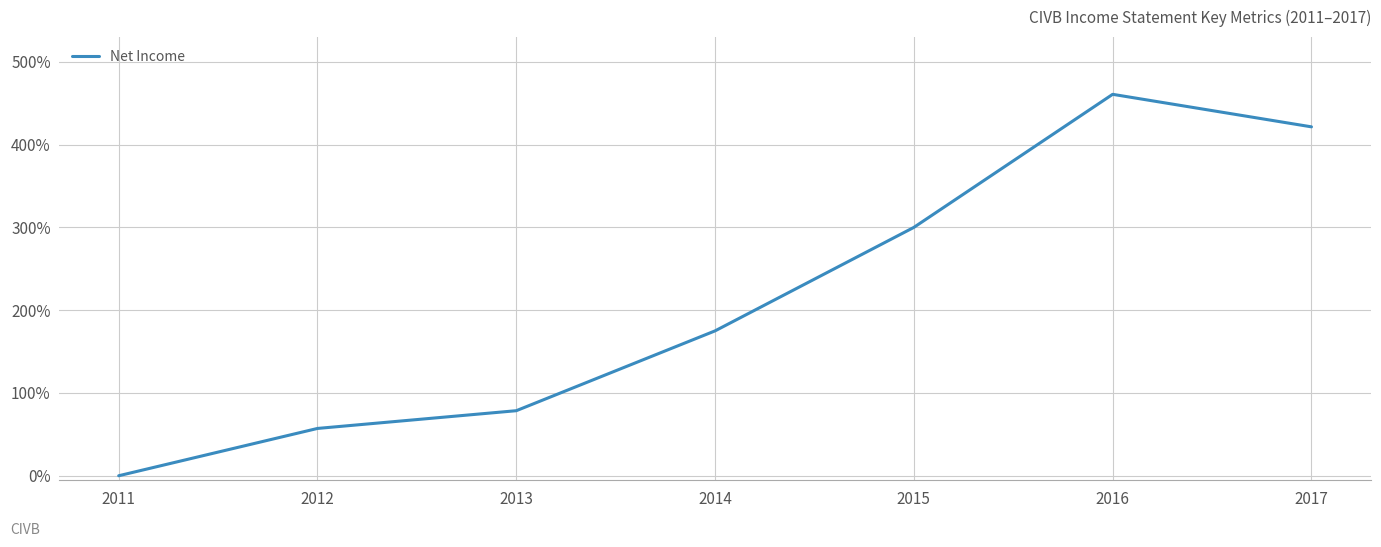

Which category has the highest value across all series?

2016